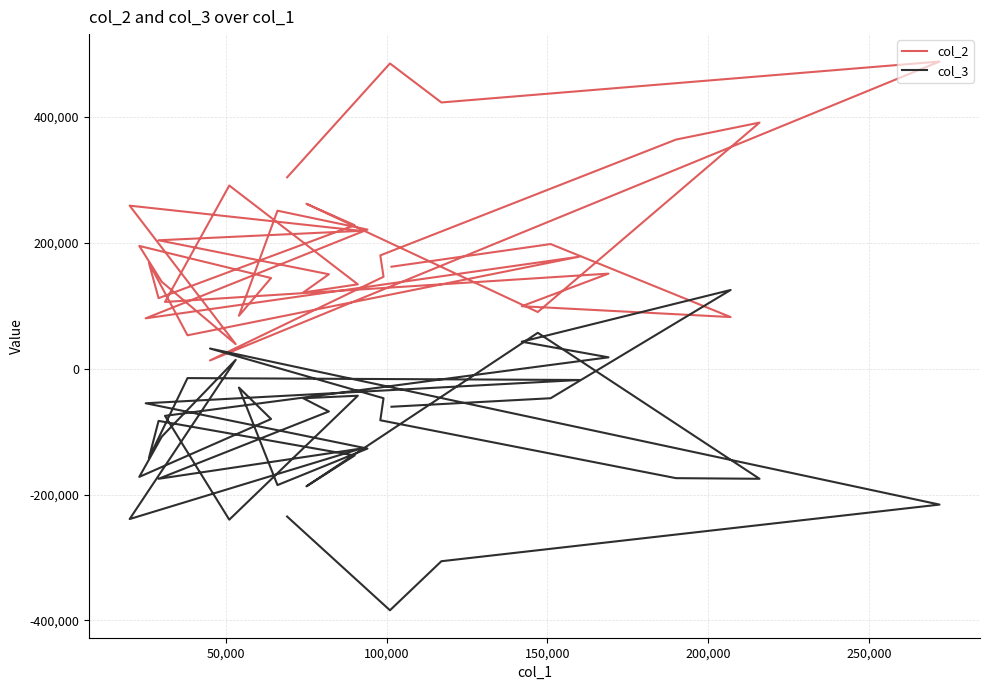

True or false: col_3 has more than 2 points higher than both neighbors.

True